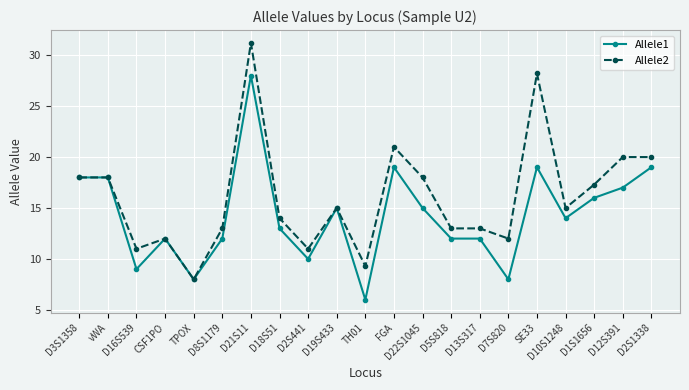

Which series changed the most between vWA and D16S539?

Allele1